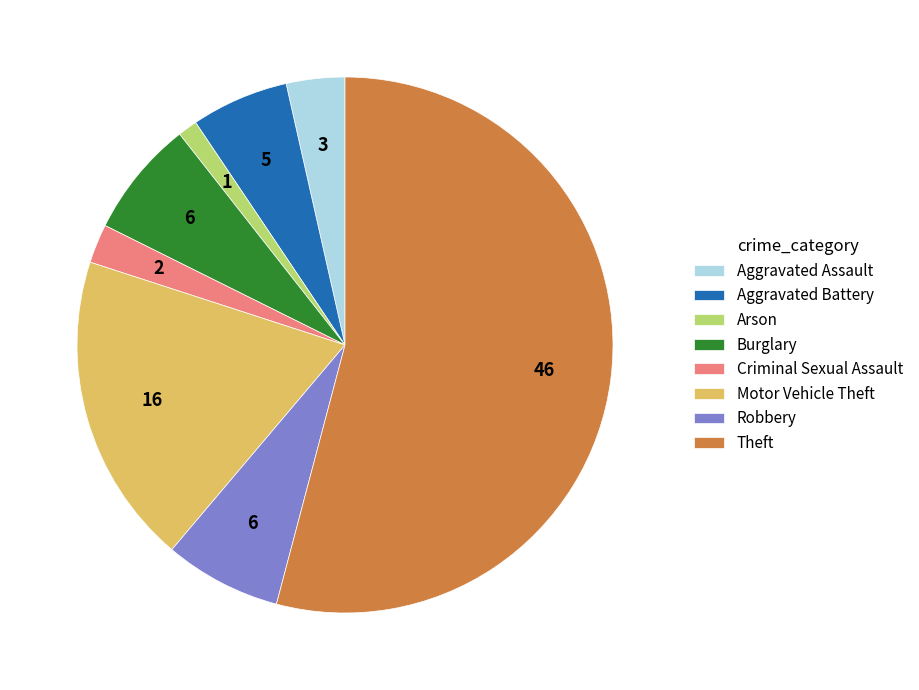

Which slice is the largest?

Theft